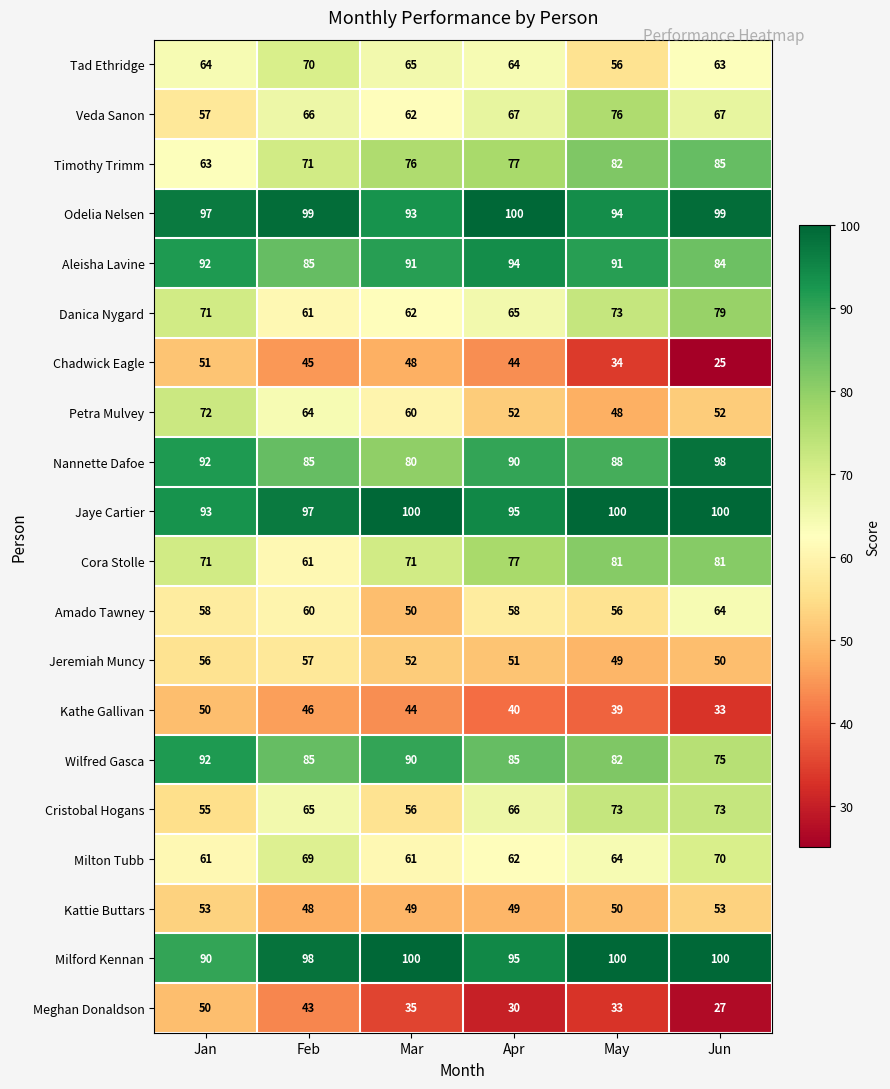

What is the difference between the maximum and minimum values in the Aleisha Lavine series?

10